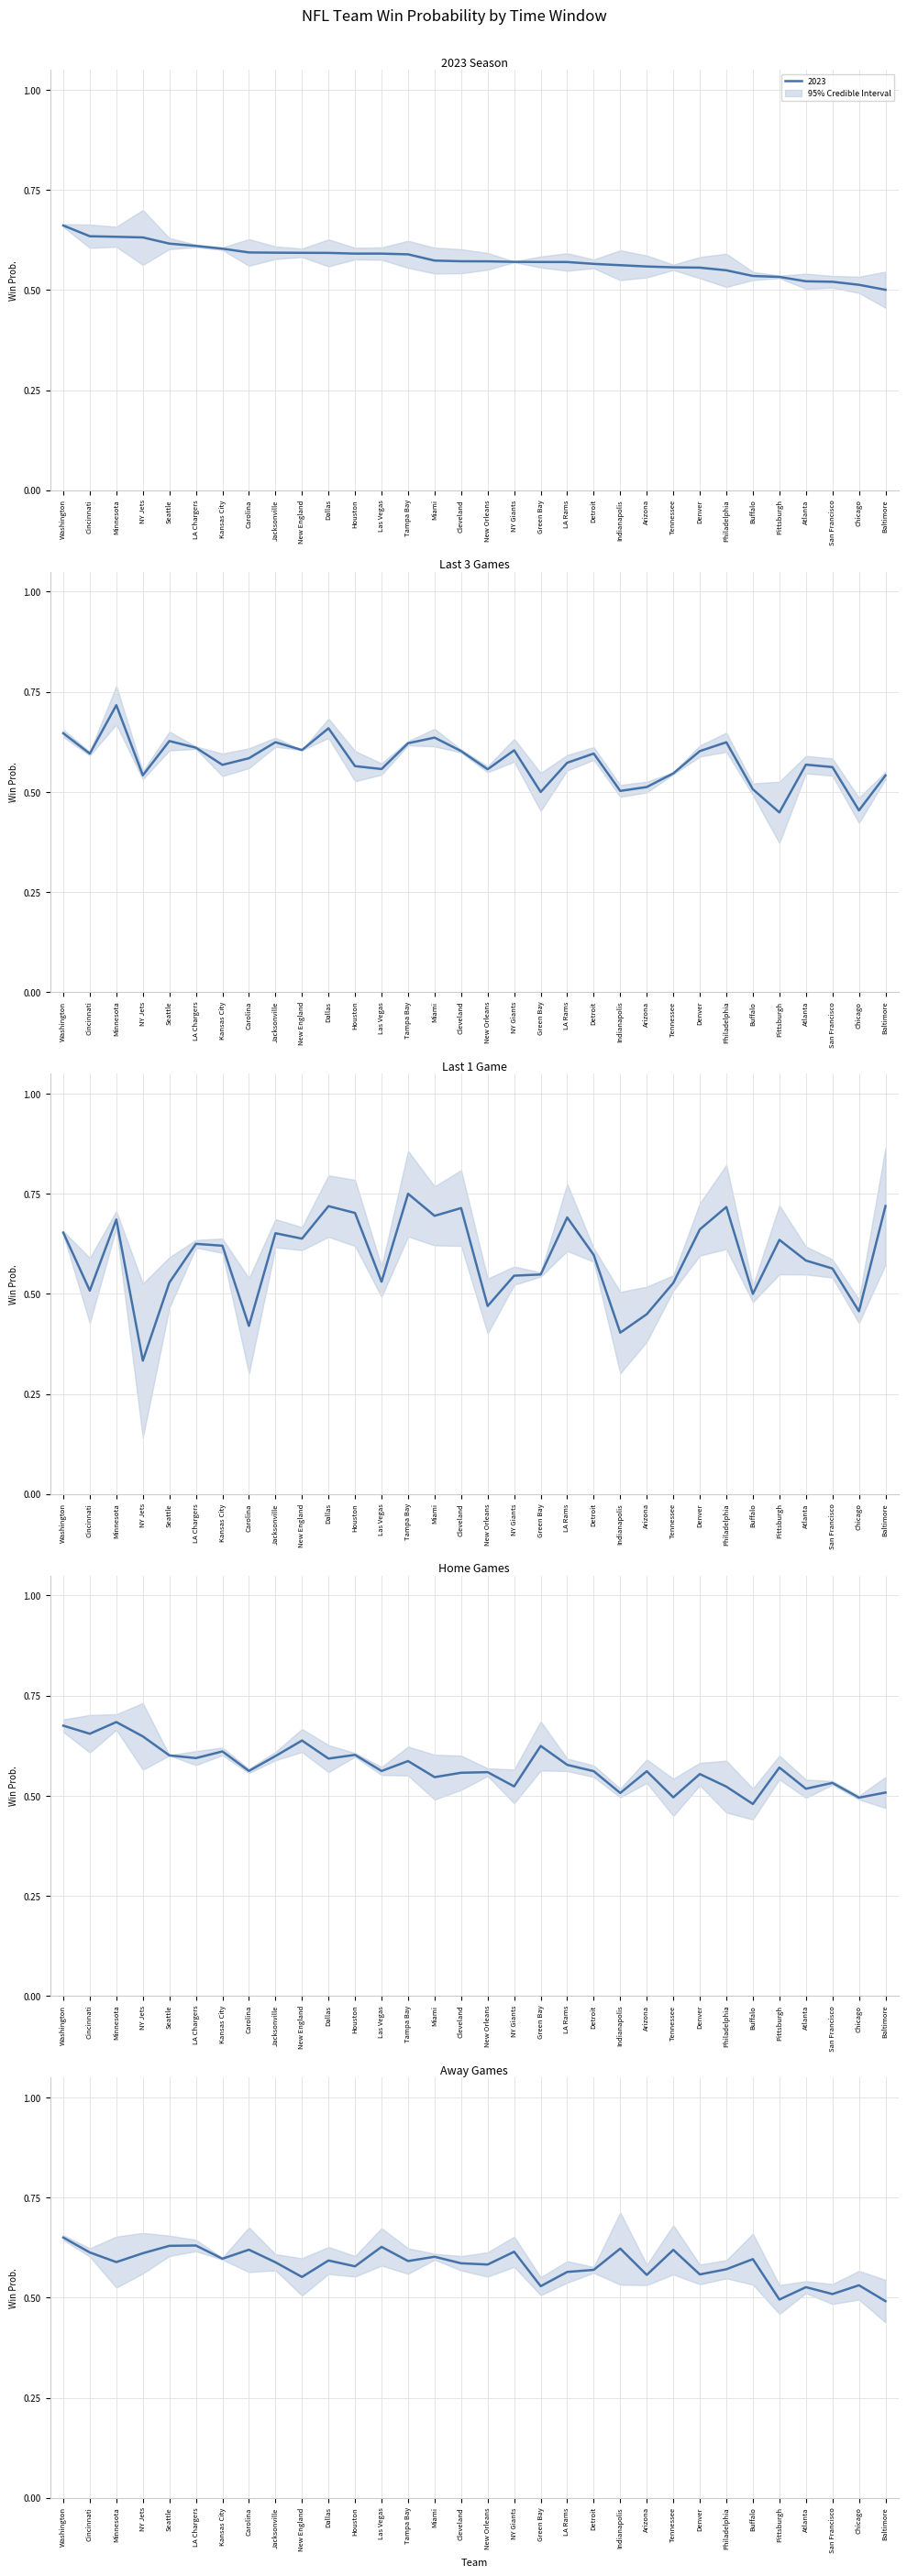

Read the Last 3 value at Cincinnati.

0.6